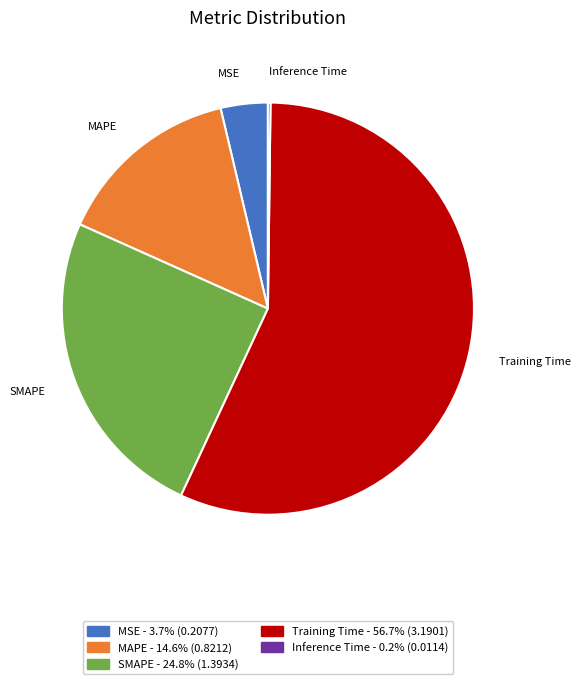

What is the largest slice in the pie chart?

Training Time